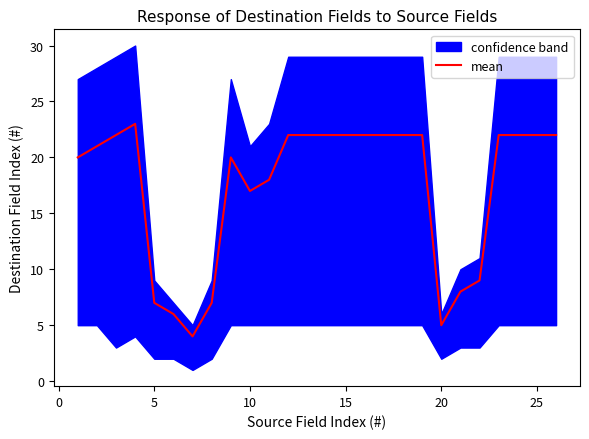

What is the maximum value for mean?

23